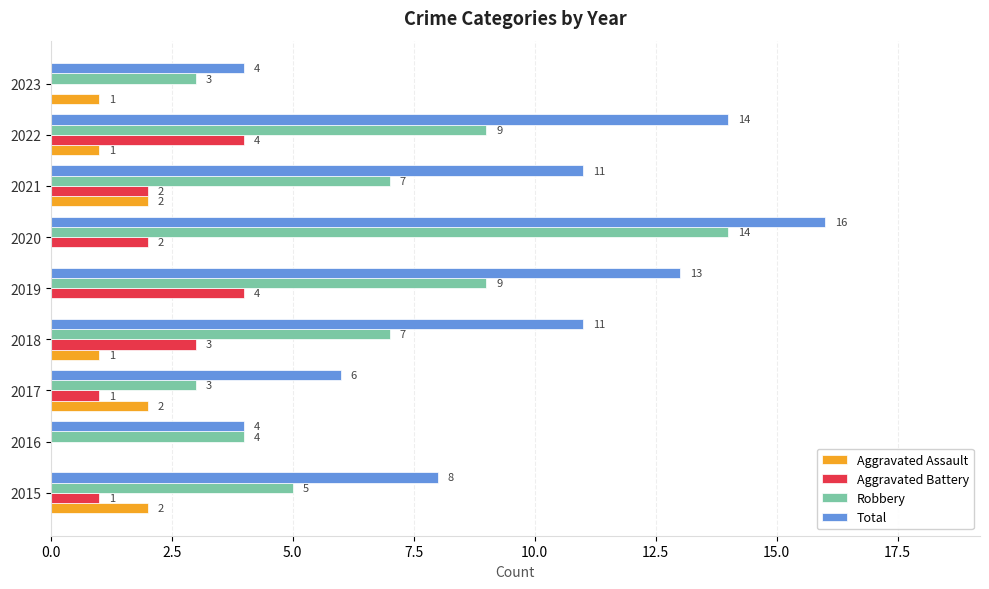

At which category is the sum across all series the highest?

2020